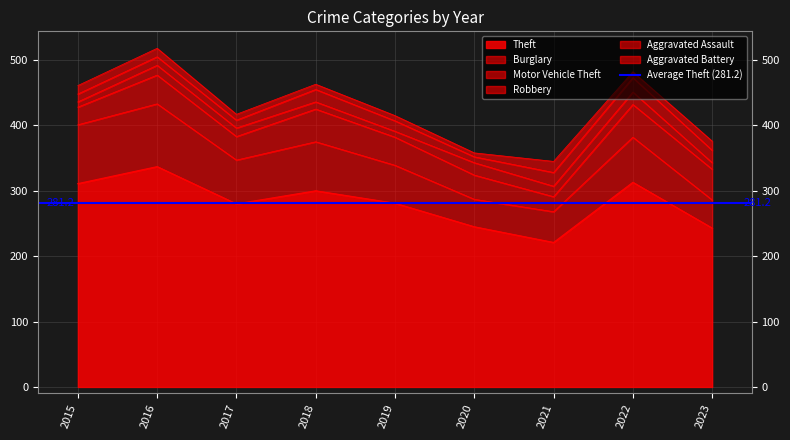

What is the difference between the maximum and second lowest values in the Burglary series?

53